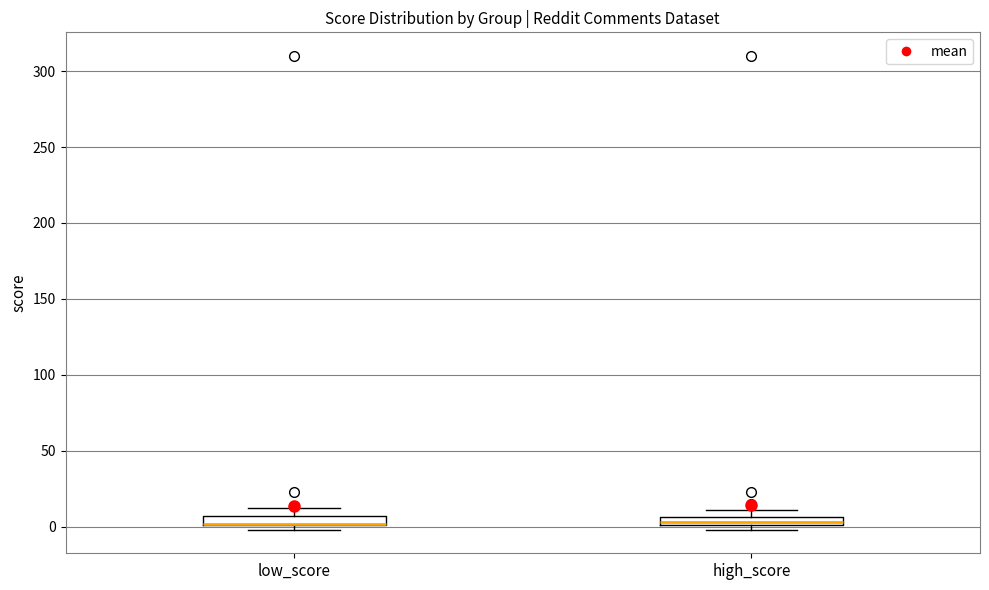

Where is the upper edge of the box for low_score on the y-axis? The values are not printed on the chart, so give them approximately, as read against the axis.

5